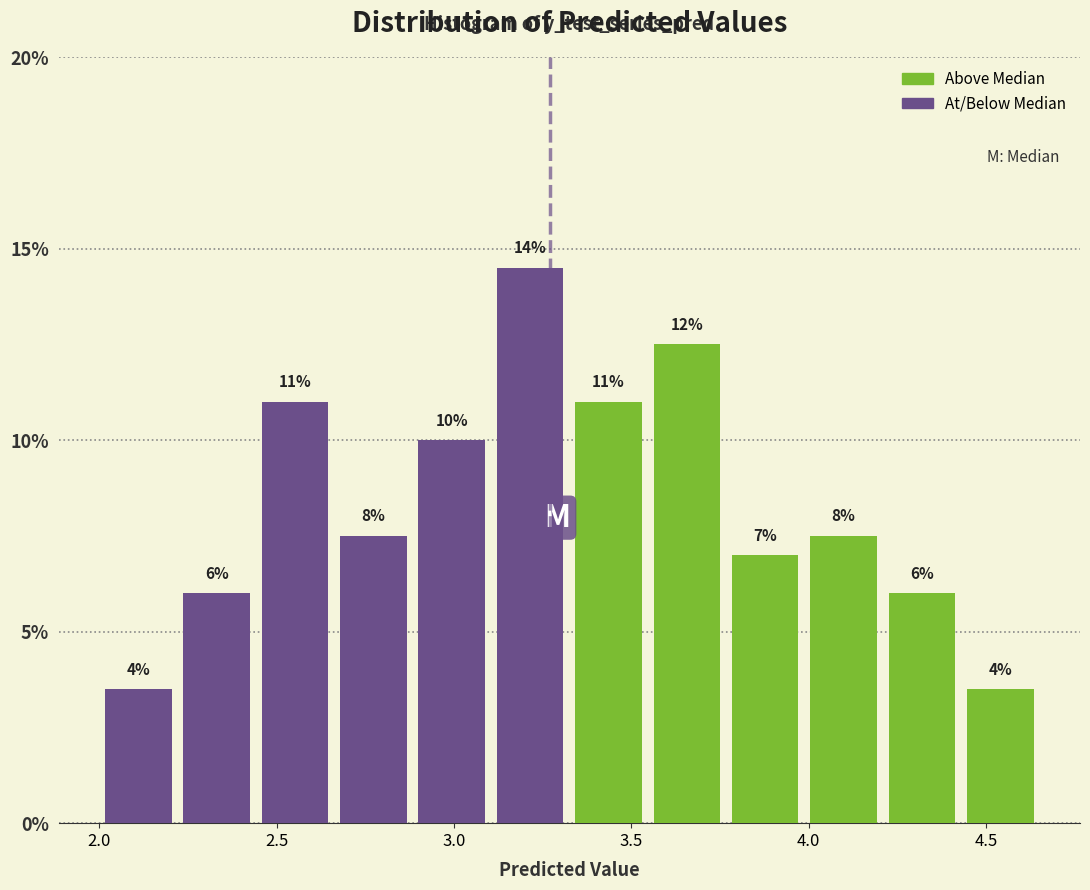

Over which range of the x-axis is the bar tallest?

3.10 to 3.35